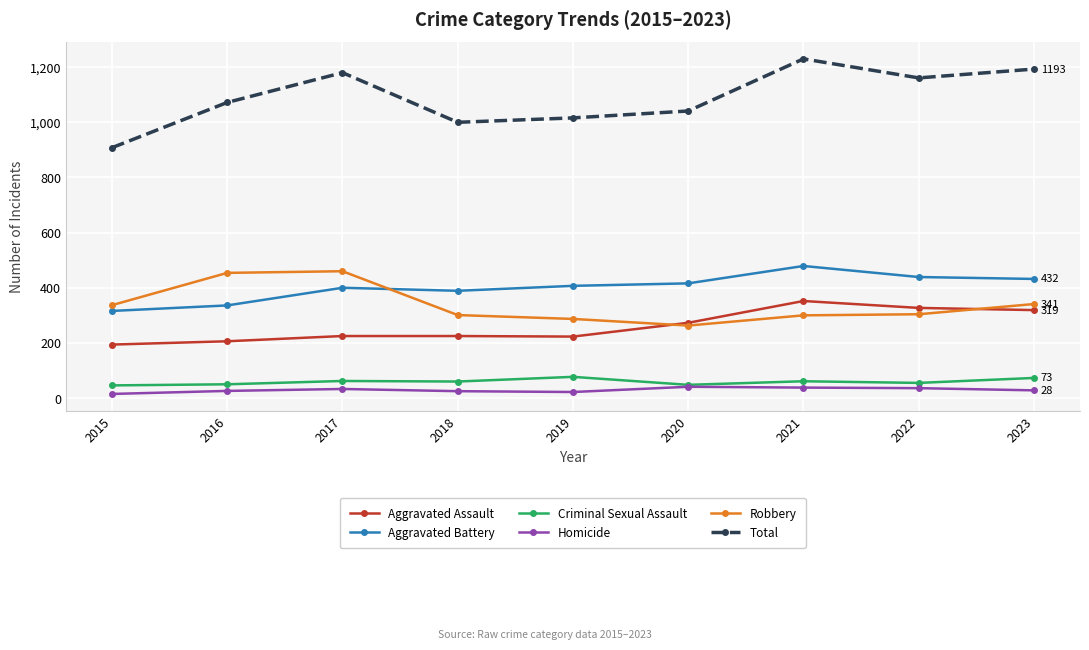

Where is Aggravated Assault nearest to the value 273?

2020